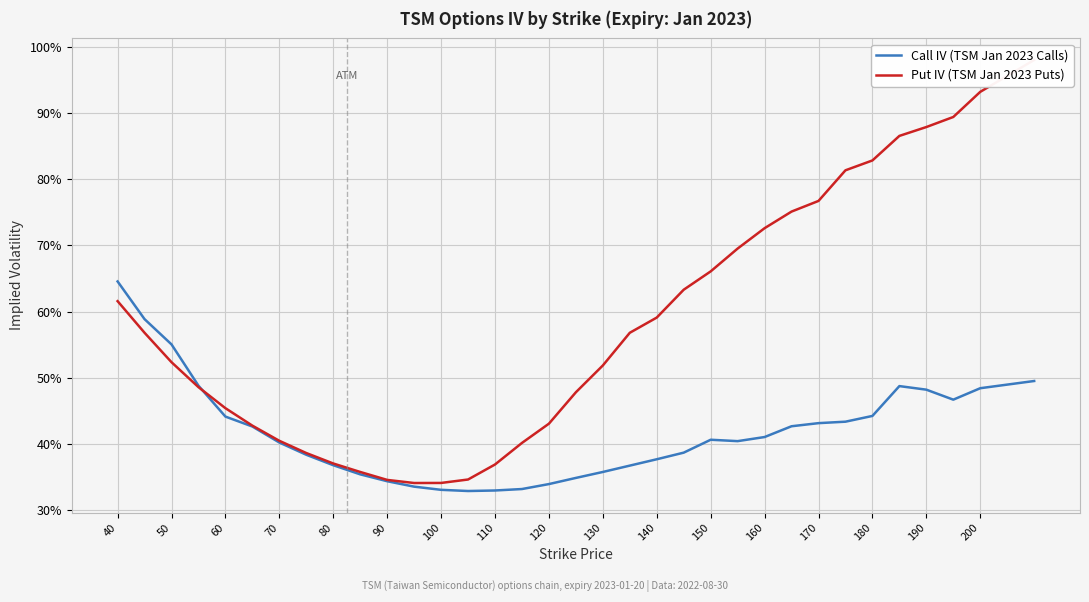

List the series in order of their peak value, lowest first.

Call IV (TSM Jan 2023 Calls), Put IV (TSM Jan 2023 Puts)